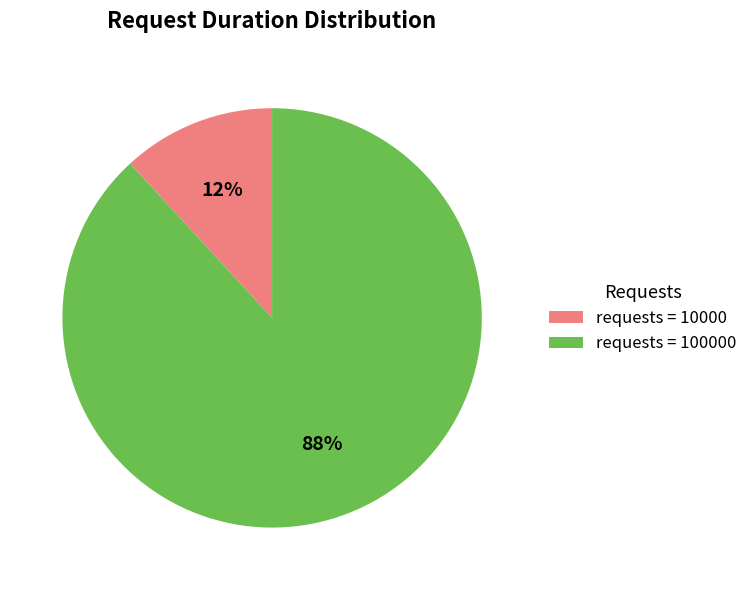

Between requests = 100000 and requests = 10000, which is larger?

requests = 100000